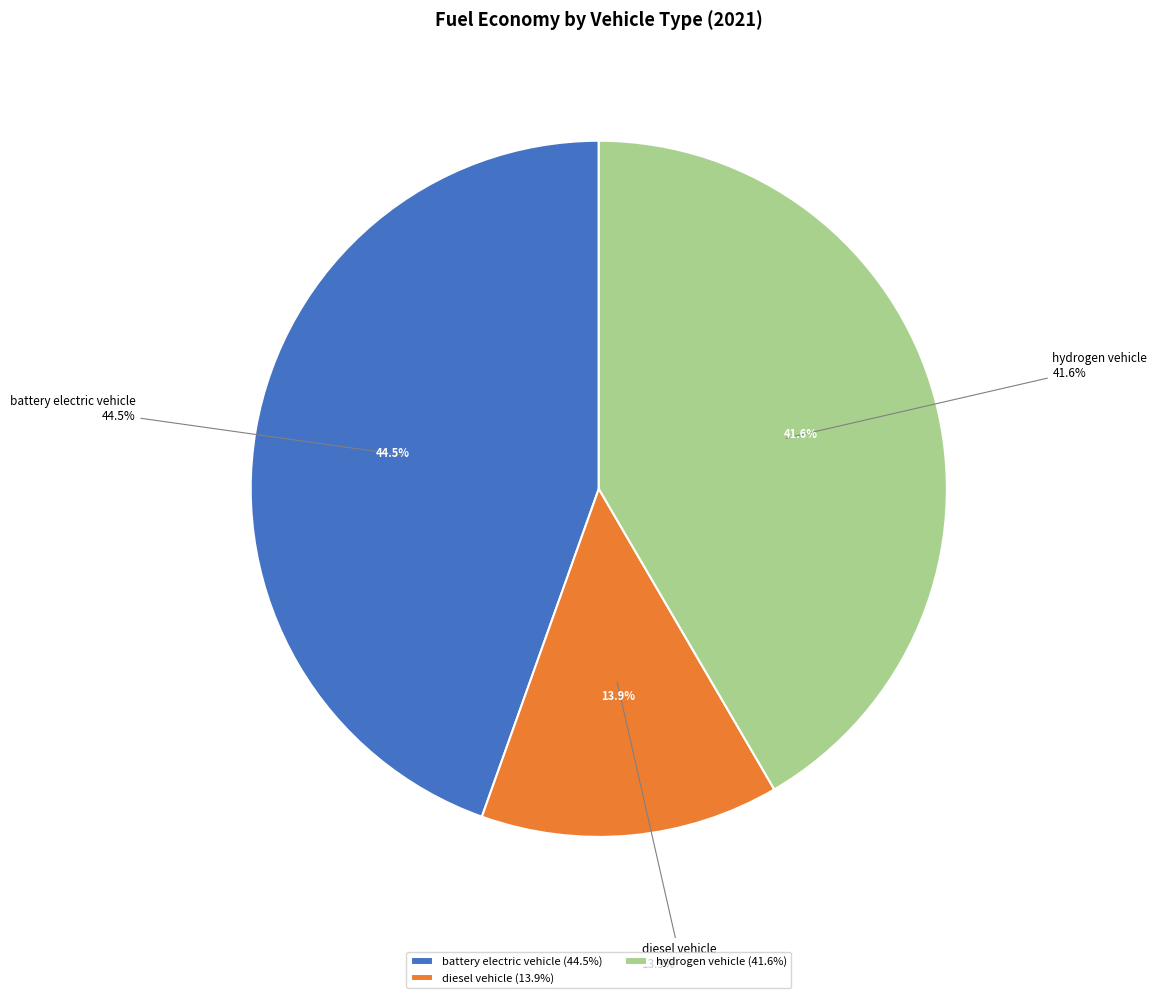

Does natural gas vehicle represent more than half of the total?

No